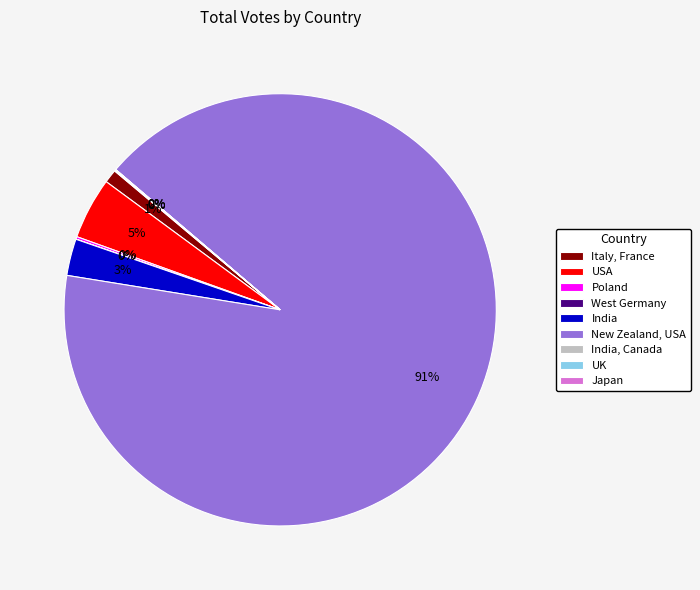

What is the largest slice in the pie chart?

New Zealand, USA